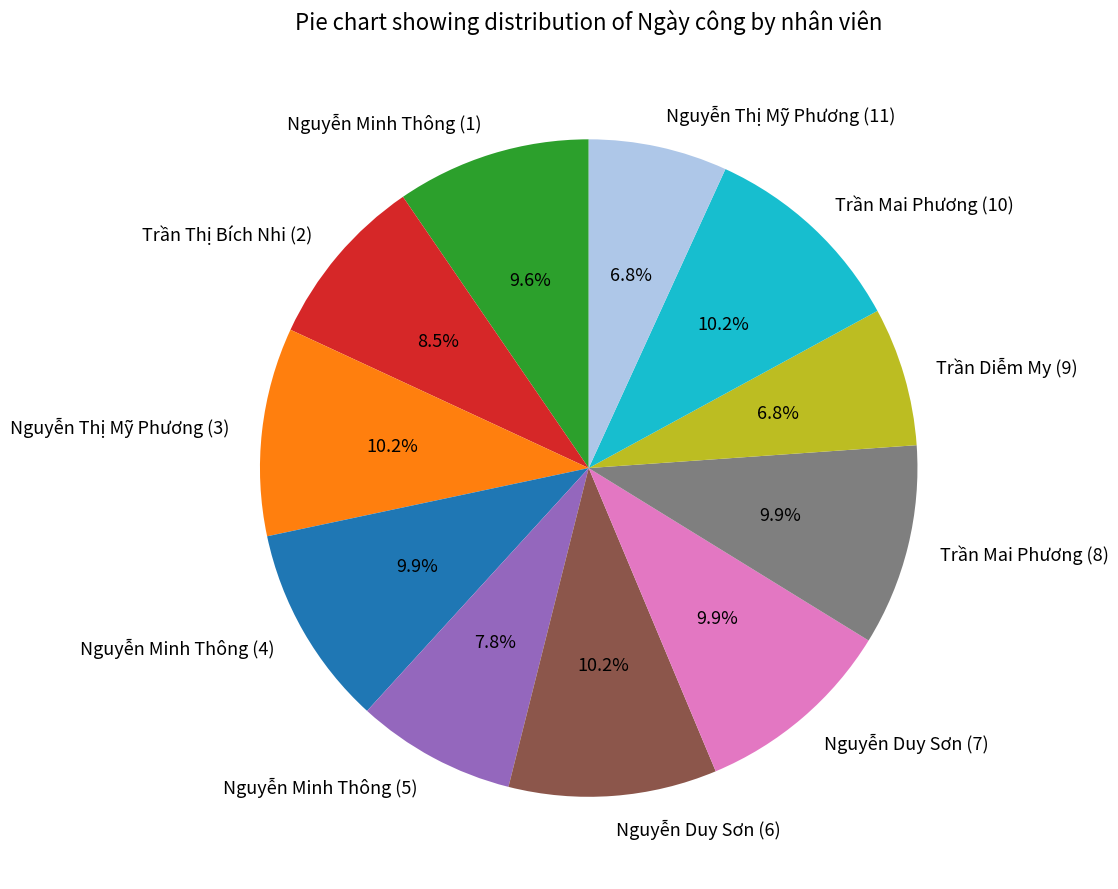

Combined, do Nguyễn Duy Sơn (6) and Trần Mai Phương (10) account for over 50%?

No